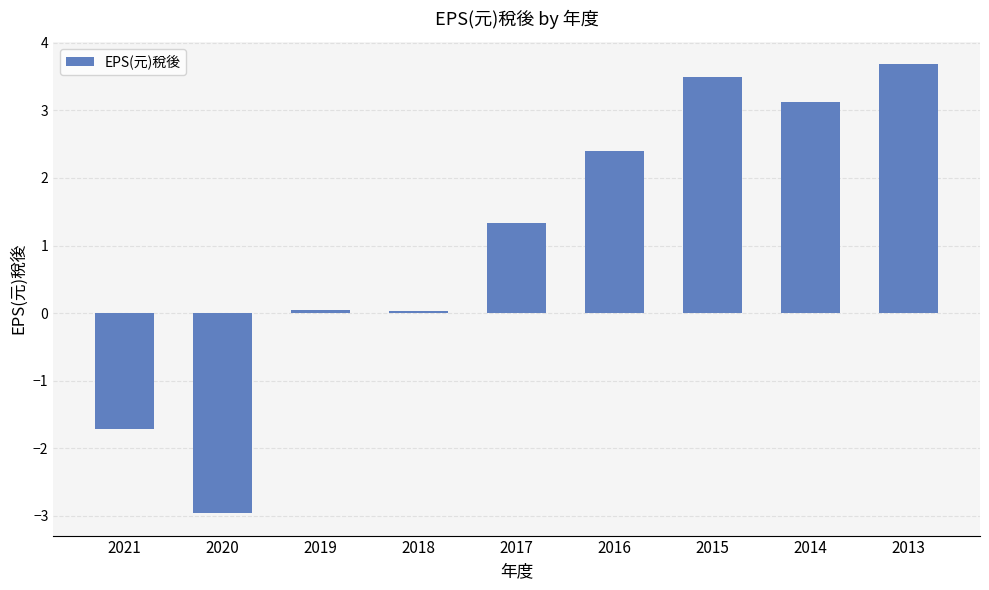

Where does the data first go above 1?

2017